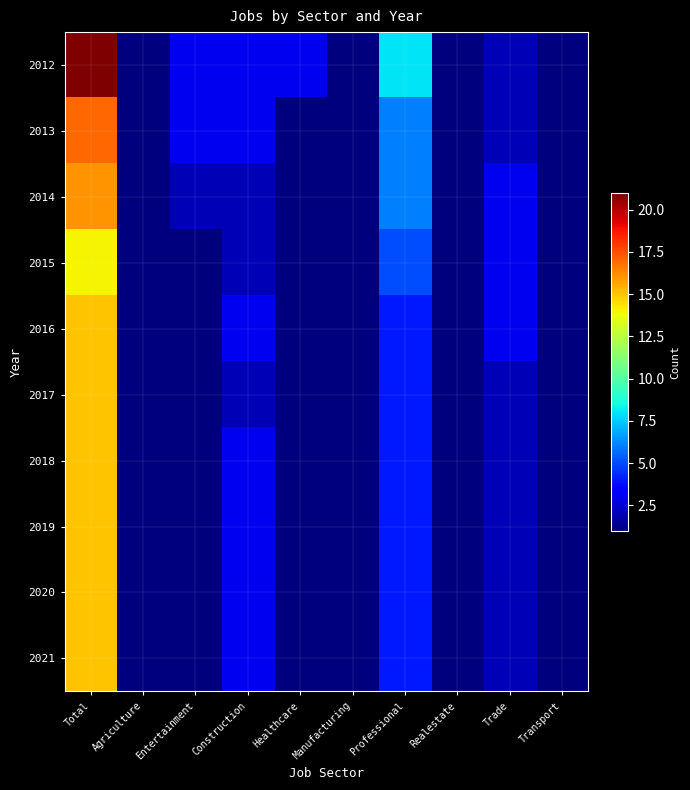

Rank the series by their maximum value, from lowest to highest.

2015, 2016, 2017, 2018, 2019, 2020, 2021, 2014, 2013, 2012